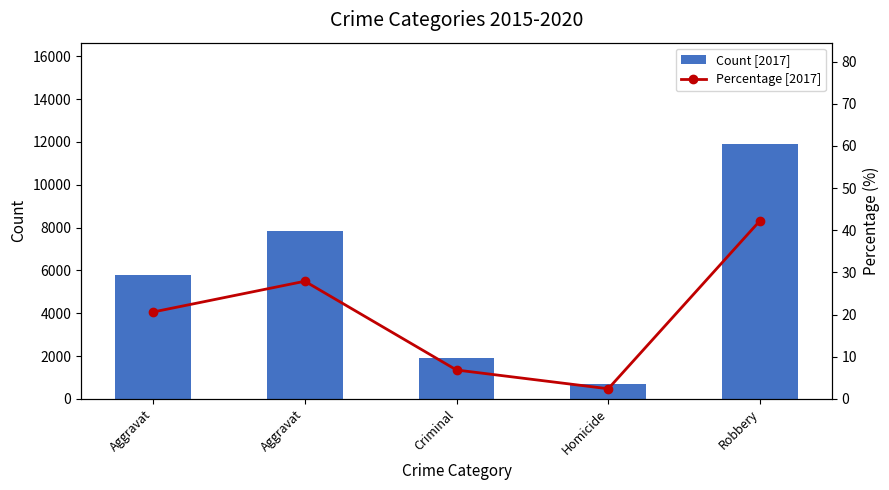

True or false: Count [2017] has a value of 2845.2 at Robbery.

False